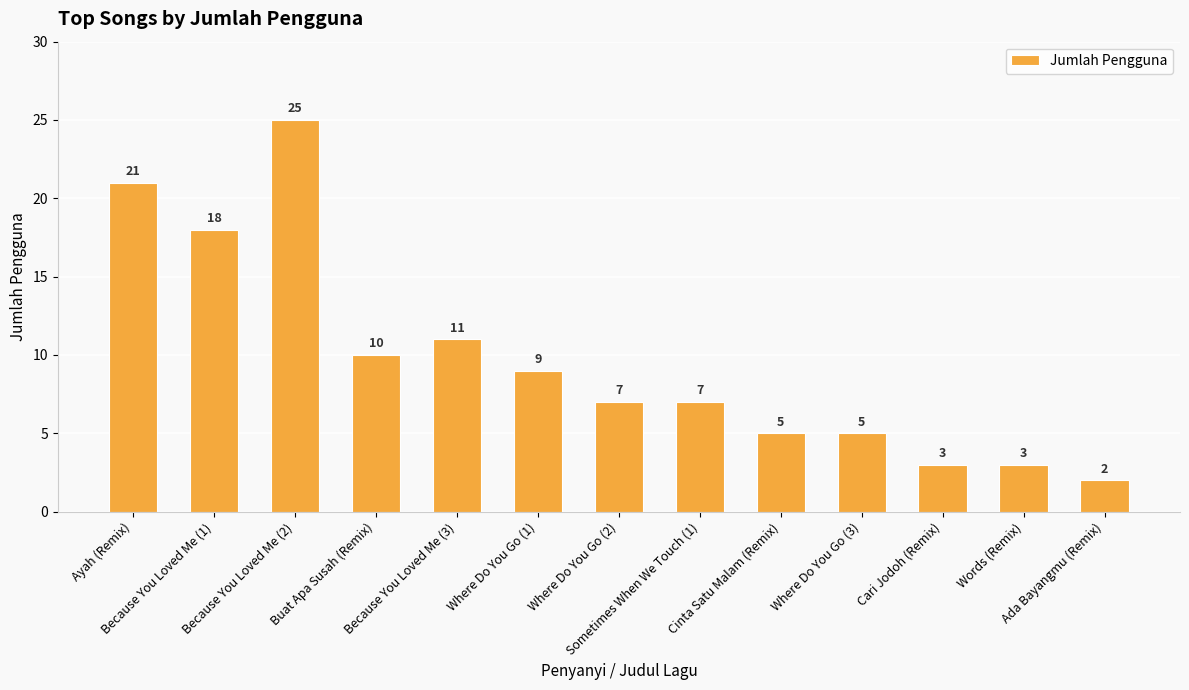

What is the change in value from Because You Loved Me (2) to Sometimes When We Touch (1)?

-18